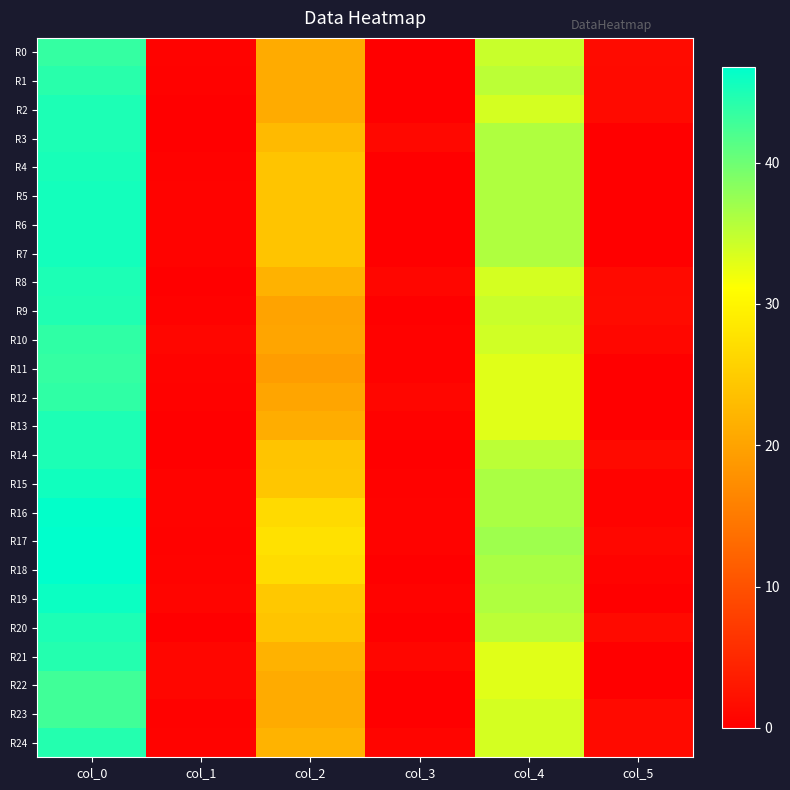

How many series are shown in this chart?

25